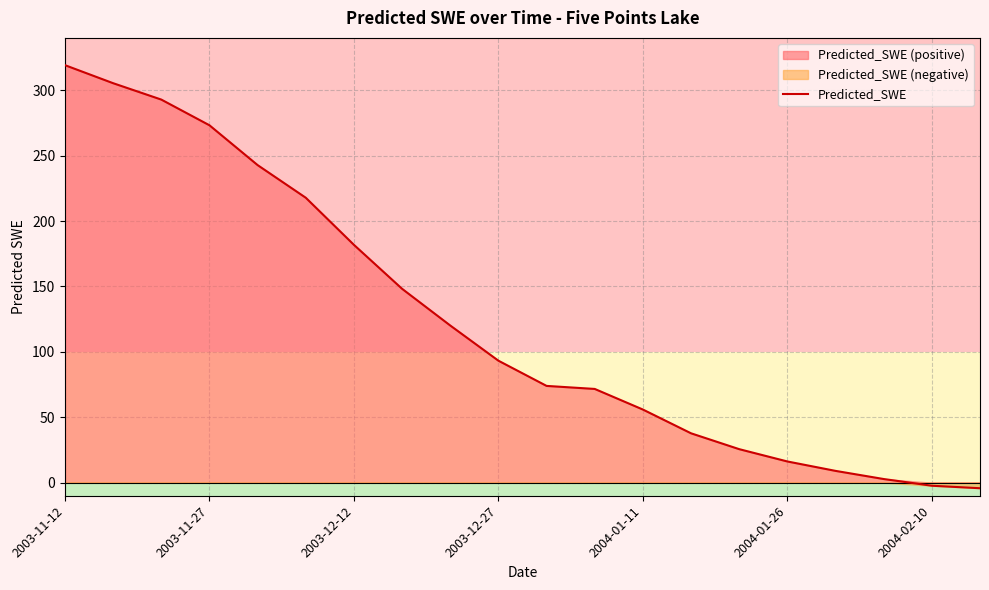

What is the highest value of the Predicted_SWE series?

319.1